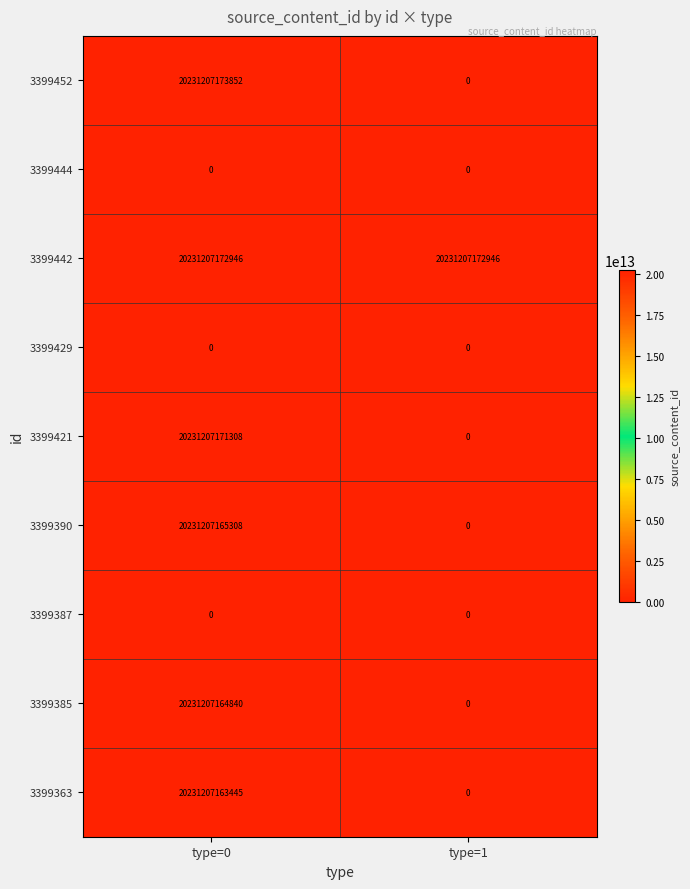

Which series has the widest spread of values?

3399452